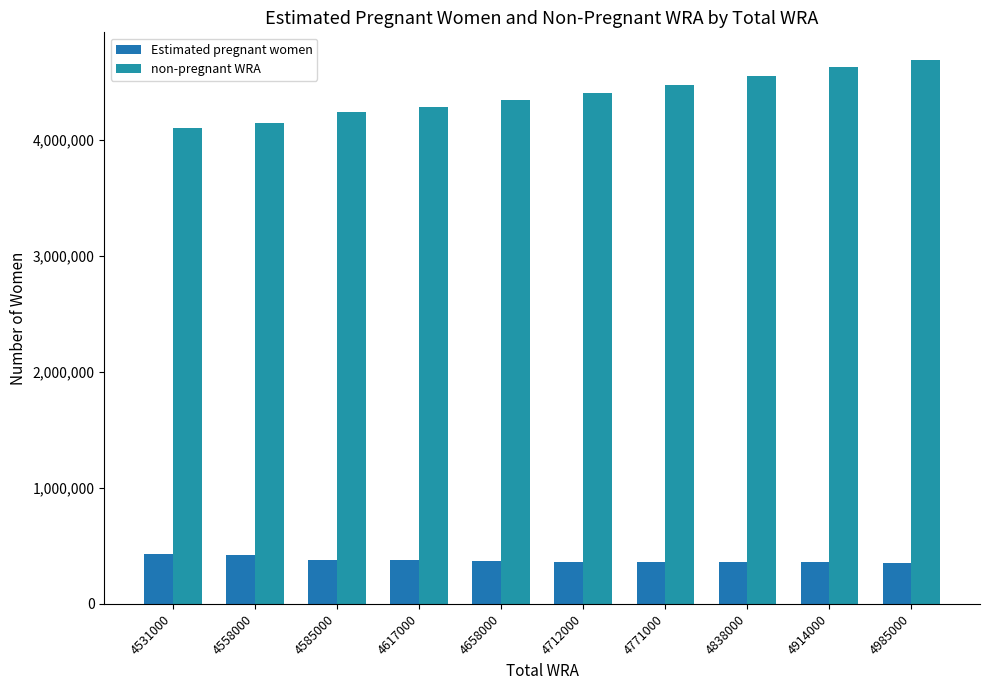

What is the difference between the maximum and minimum values in the non-pregnant WRA series?

585869.6